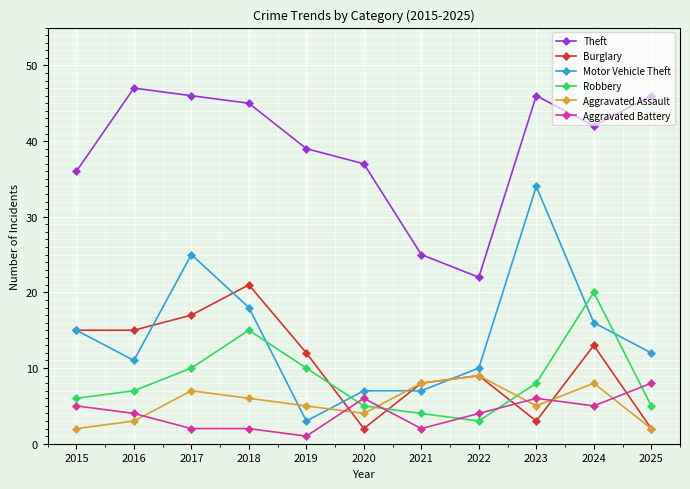

What is the value of the Aggravated Battery point at the 5th from the left?

1